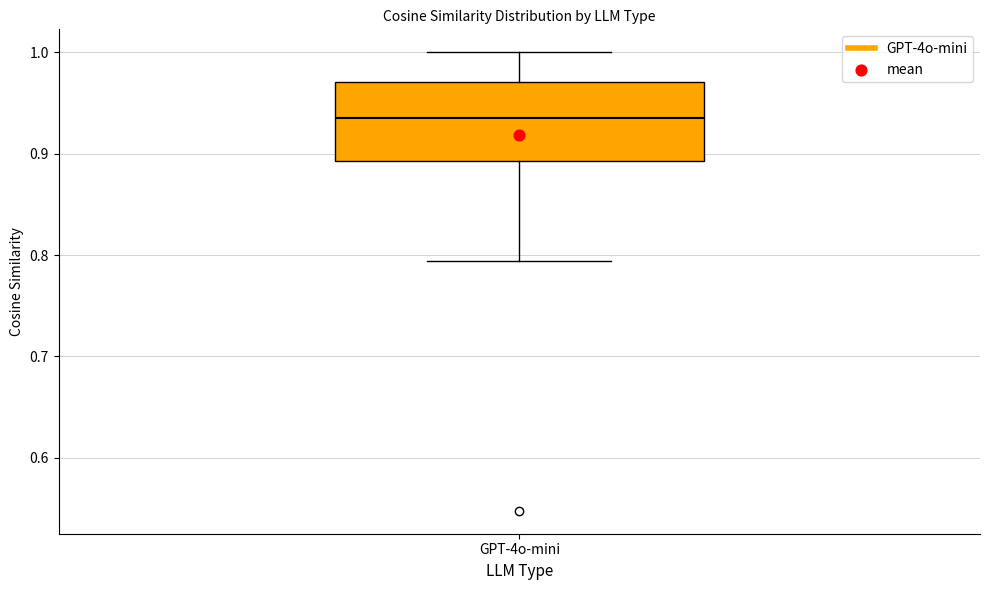

Read this box plot against the y-axis: the position of the median line, the range covered by the box, and the ends of both whiskers. The values are not printed on the chart, so give them approximately, as read against the axis.

median 0.94, box 0.89 to 0.97, whiskers 0.79 to 1.00